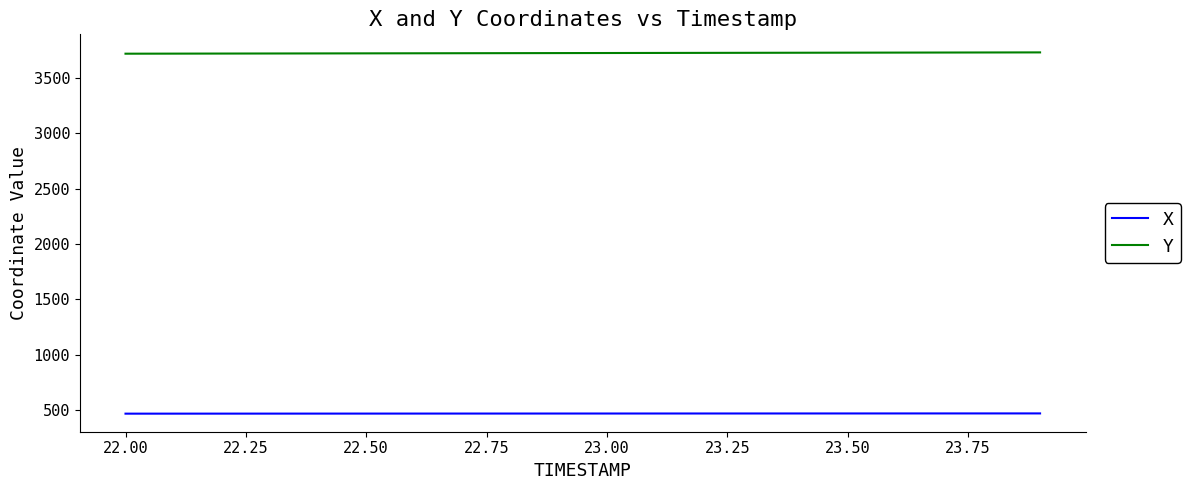

What is the greatest value displayed?

3730.2